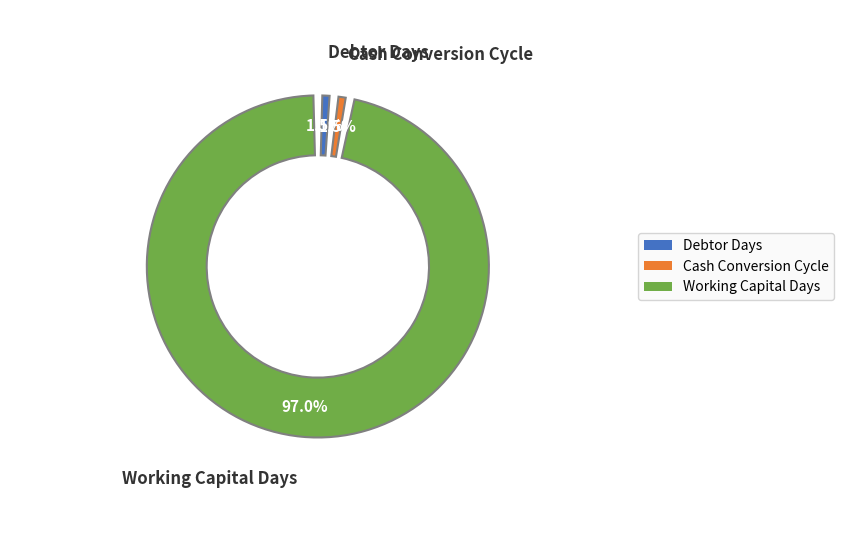

Is there a majority slice in this chart?

Yes